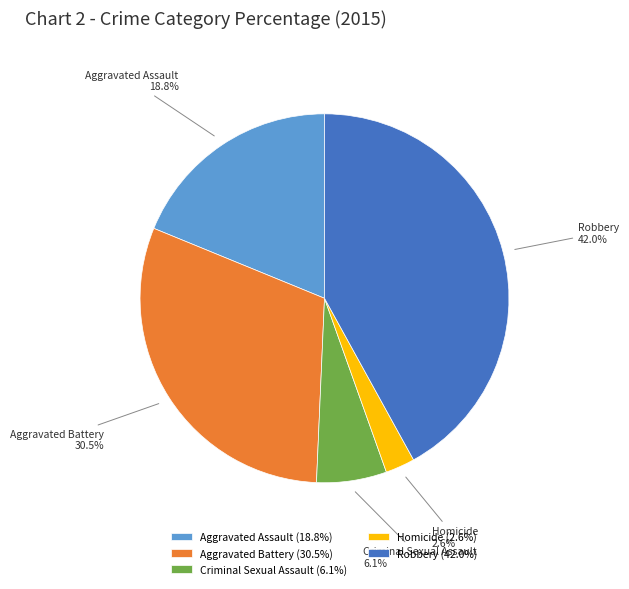

What portion of the pie excludes Aggravated Battery?

69.5%